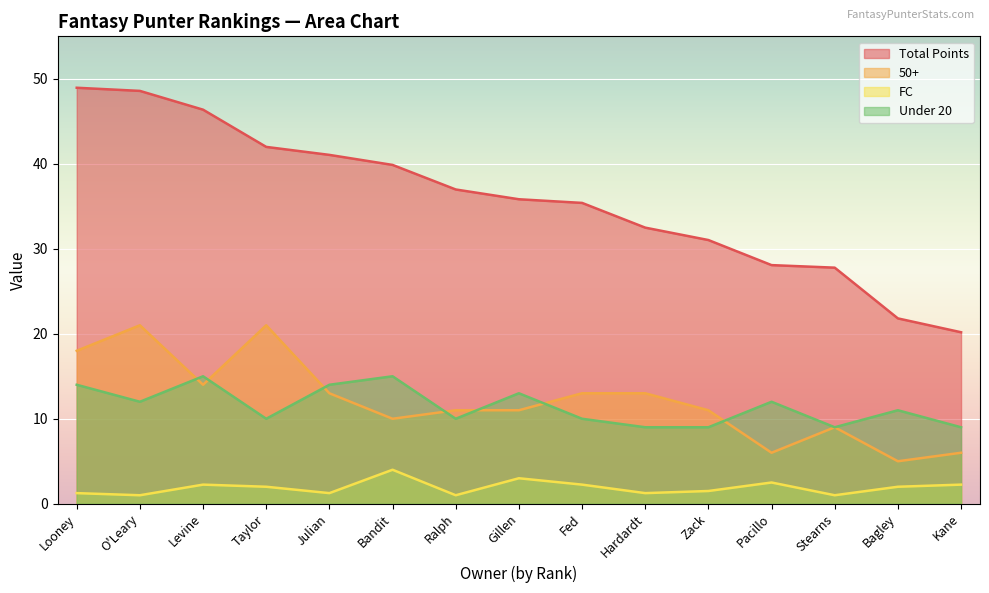

Reading left to right, list all the values displayed in this chart.

Total Points: 49.0	48.6	46.4	42.0	41.0	39.9	37.0	35.8	35.4	32.5	31.0	28.1	27.8	21.8	20.2
50+: 18.0	21.0	14.0	21.0	13.0	10.0	11.0	11.0	13.0	13.0	11.0	6.0	9.0	5.0	6.0
FC: 1.2	1.0	2.2	2.0	1.2	4.0	1.0	3.0	2.2	1.2	1.5	2.5	1.0	2.0	2.2
Under 20: 14.0	12.0	15.0	10.0	14.0	15.0	10.0	13.0	10.0	9.0	9.0	12.0	9.0	11.0	9.0